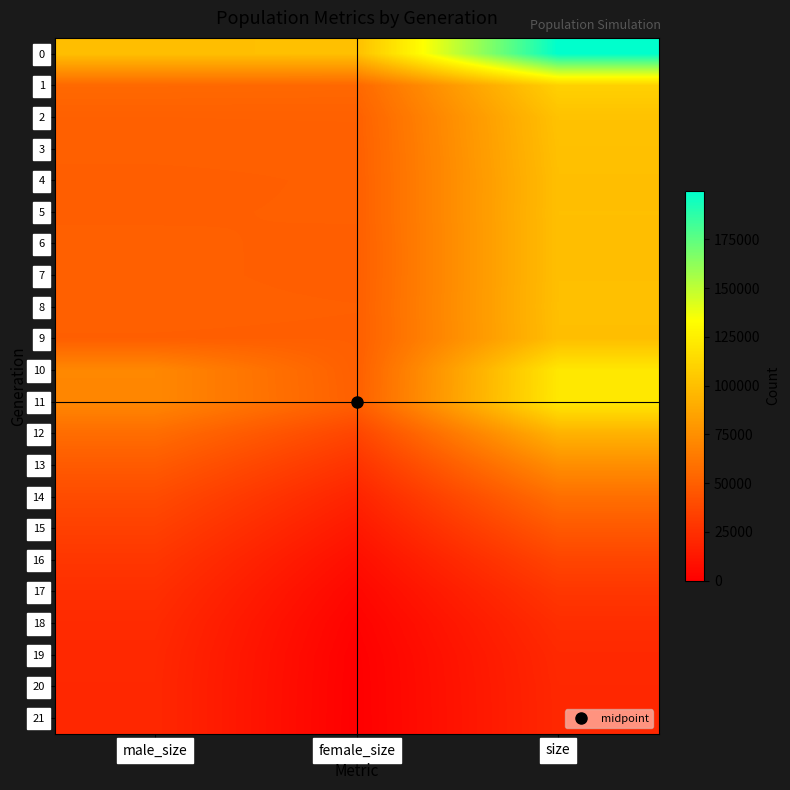

Reading right to left, what are all the values shown in this chart?

0: size=199770	female_size=99988	male_size=99782
1: size=109174	female_size=54381	male_size=54793
2: size=101521	female_size=50803	male_size=50718
3: size=100593	female_size=50299	male_size=50294
4: size=99711	female_size=50123	male_size=49588
5: size=99892	female_size=50089	male_size=49803
6: size=99830	female_size=49700	male_size=50130
7: size=99833	female_size=49695	male_size=50138
8: size=100128	female_size=49972	male_size=50156
9: size=99703	female_size=49809	male_size=49894
10: size=121009	female_size=49949	male_size=71060
11: size=121270	female_size=50406	male_size=70864
12: size=93247	female_size=36266	male_size=56981
13: size=74276	female_size=26738	male_size=47538
14: size=58305	female_size=18682	male_size=39623
15: size=46607	female_size=12767	male_size=33840
16: size=36220	female_size=7643	male_size=28577
17: size=28655	female_size=3854	male_size=24801
18: size=23899	female_size=1449	male_size=22450
19: size=21660	female_size=331	male_size=21329
20: size=21049	female_size=20	male_size=21029
21: size=21000	female_size=0	male_size=21000